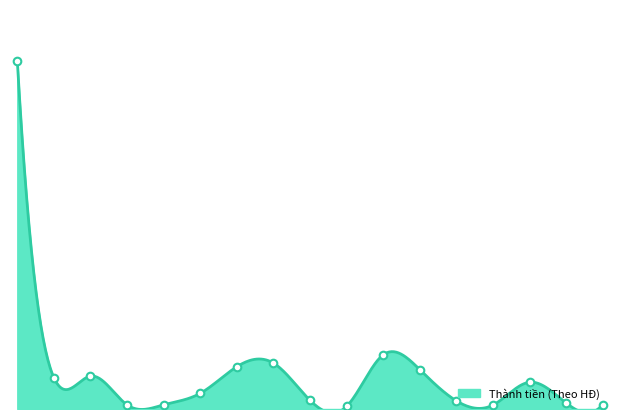

What is the change in value from Gen nhựa 39x18 to Dây điện nguồn?

-55280000